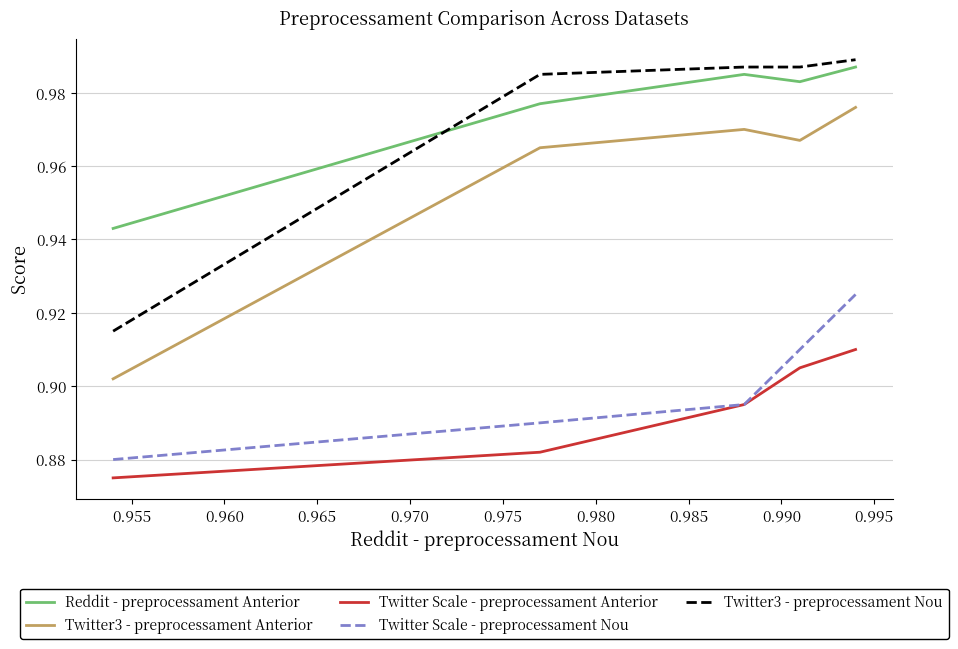

True or false: Reddit - preprocessament Anterior and Twitter Scale - preprocessament Nou intersect in this chart.

False